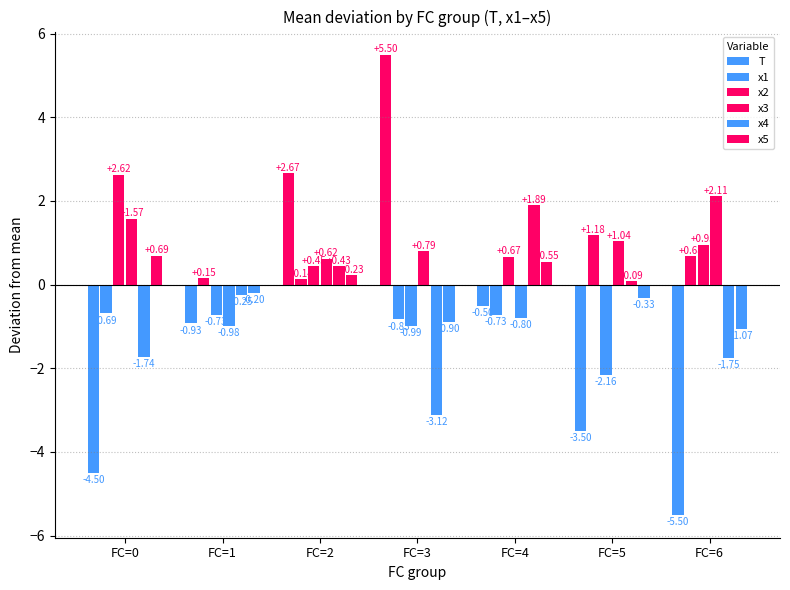

Is the value of T at FC=1 greater than the value of x3 at FC=5?

No